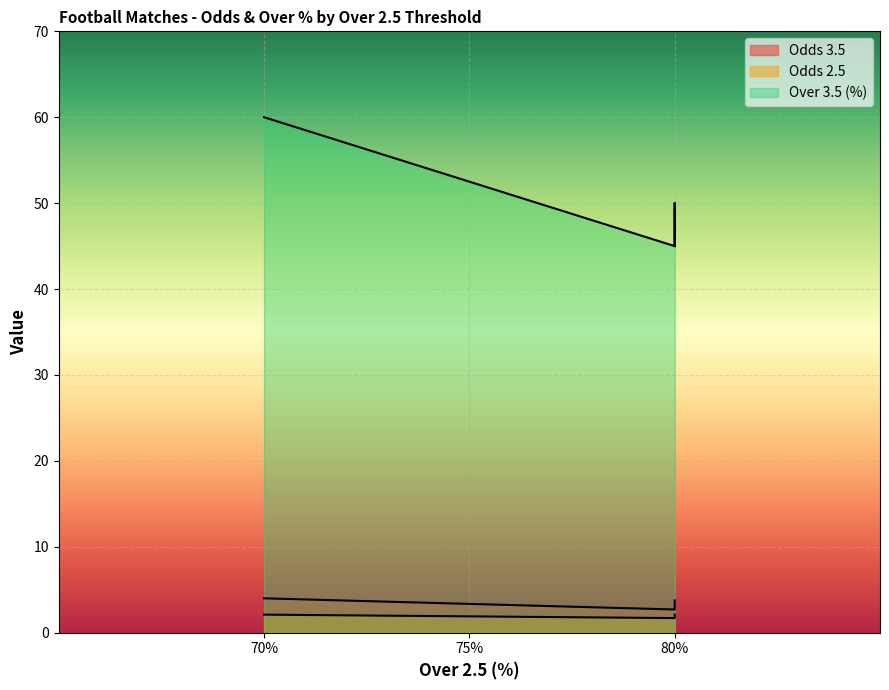

What is the total value across all series at 80?

49.4